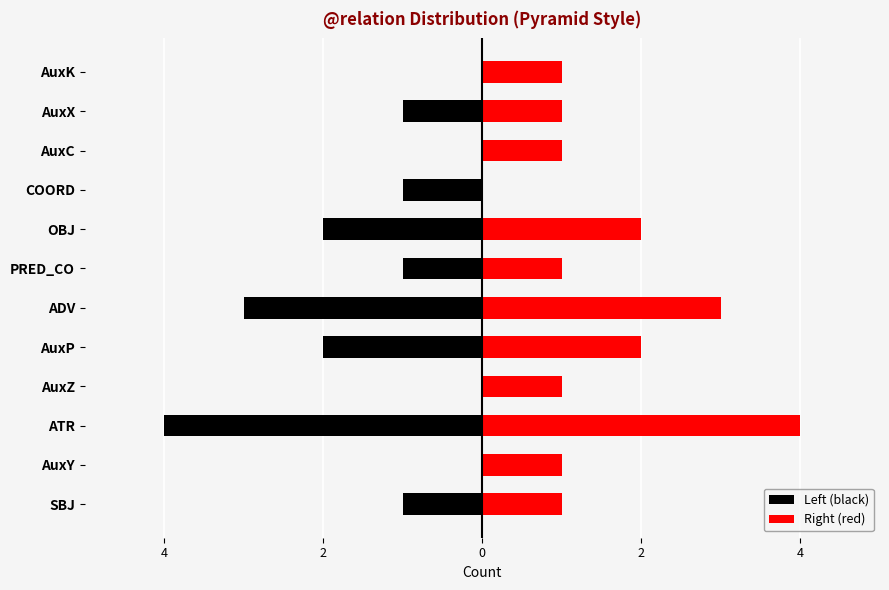

Reading left to right, list all the values displayed in this chart.

Left (black): -1	0	-4	0	-2	-3	-1	-2	-1	0	-1	0
Right (red): 1	1	4	1	2	3	1	2	0	1	1	1